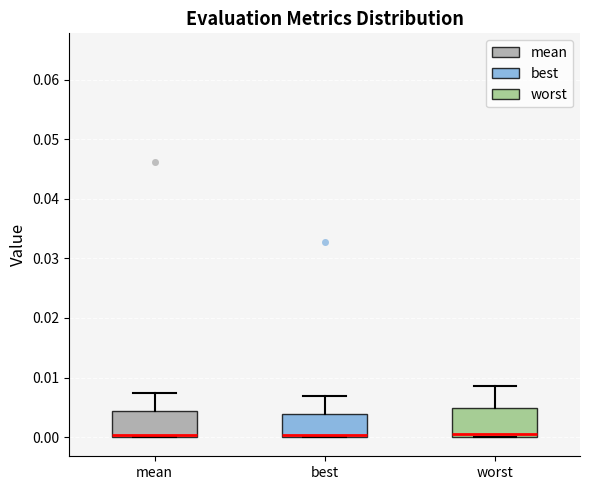

Where is the upper edge of the box for mean on the y-axis? The values are not printed on the chart, so give them approximately, as read against the axis.

0.004